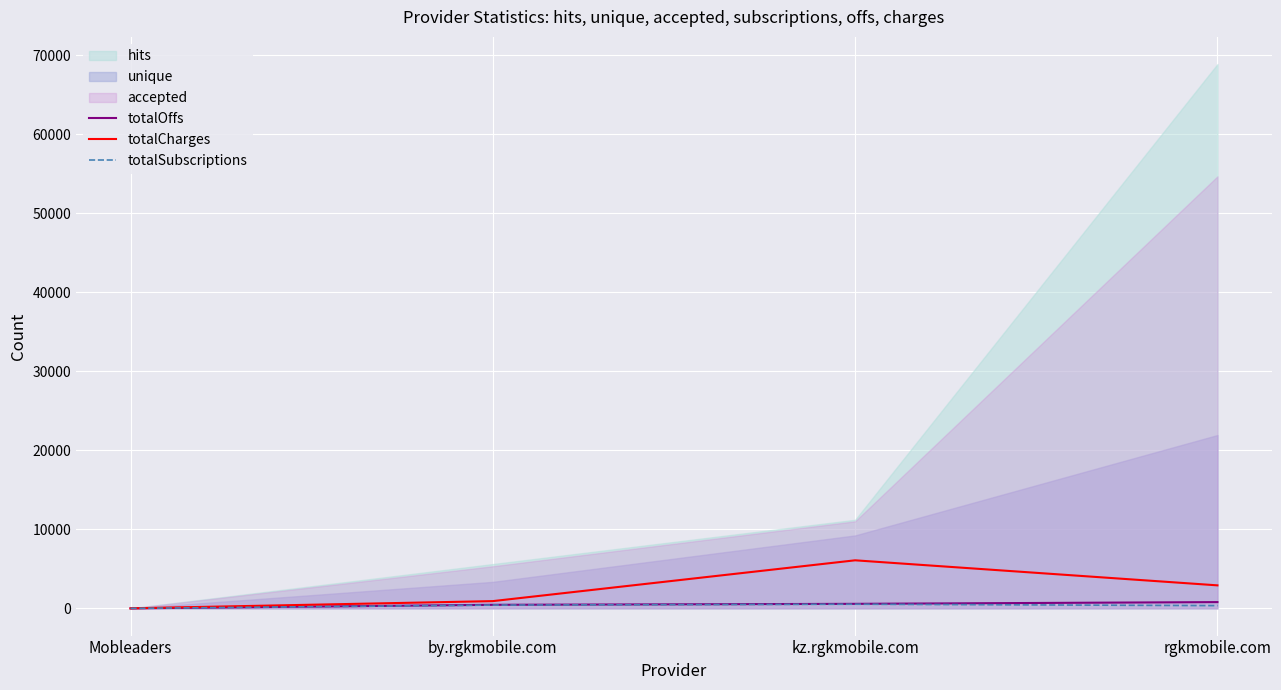

What is the label of the 3rd point from the right?

by.rgkmobile.com